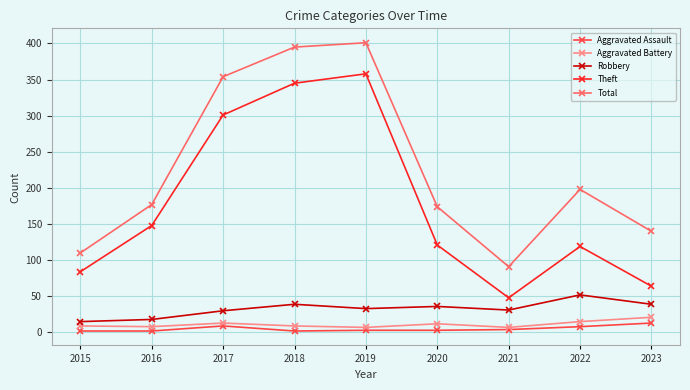

Which series changed the most between 2021 and 2023?

Total